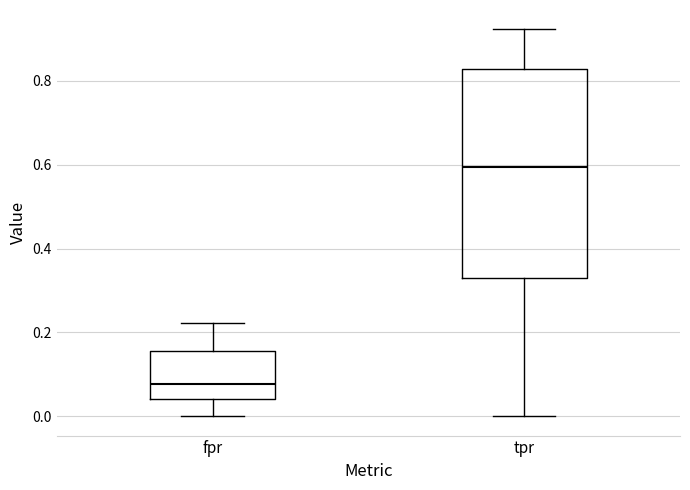

Comparing the boxes themselves (not the whiskers), which one is the tallest?

tpr